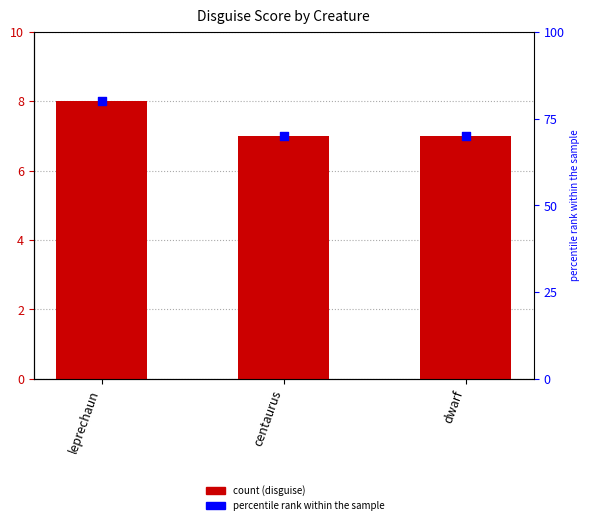

What are all the series names shown in the legend?

disguise, percentile rank within the sample